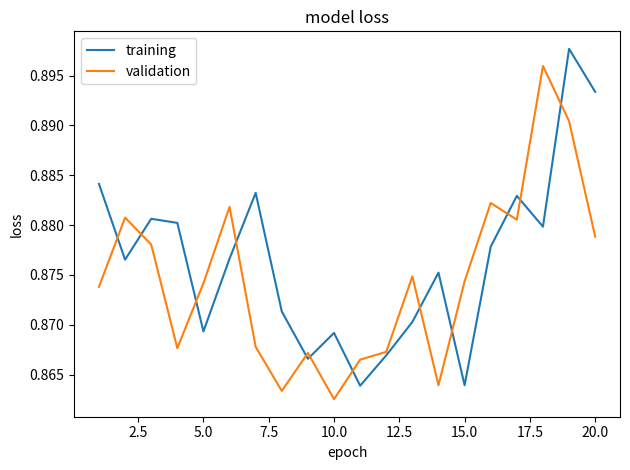

Which series ends up on top after the final intersection of validation and training?

training